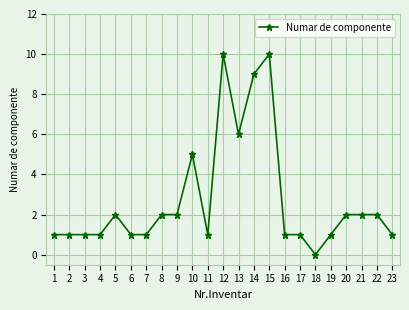

Count the number of categories in the chart.

23